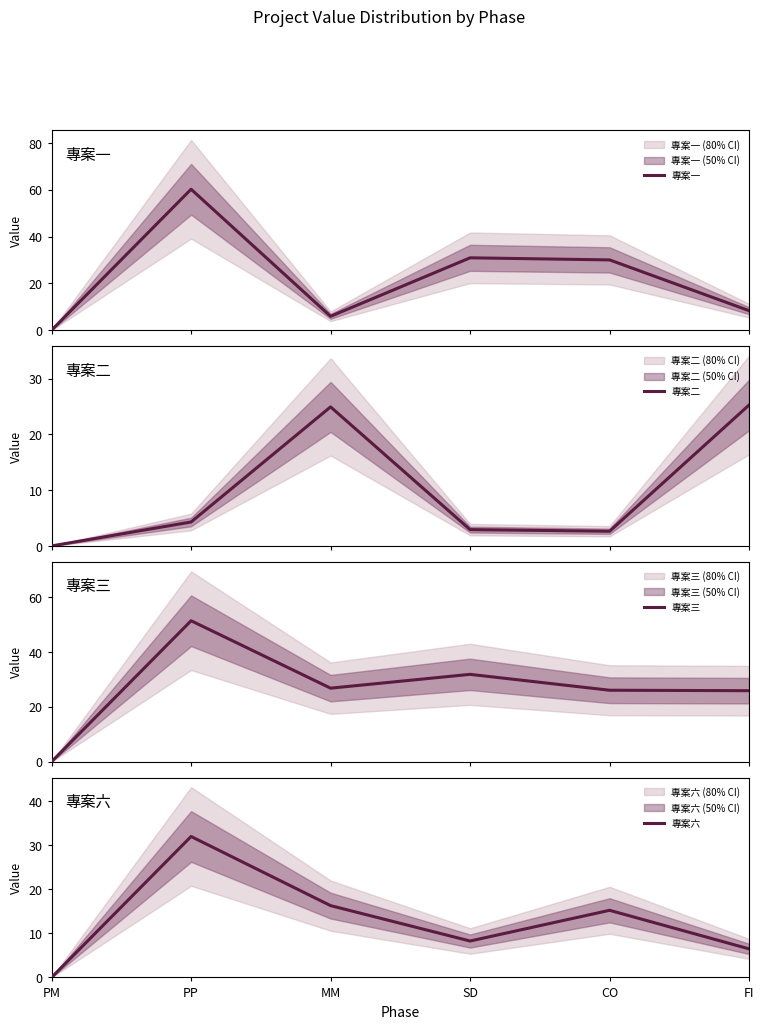

At how many categories does at least one series exceed 24?

5